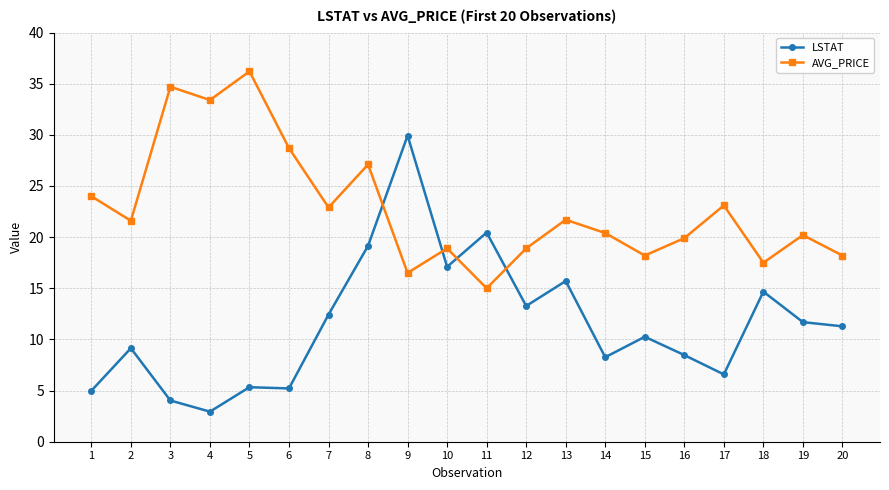

What is the total value across all series at 6?

33.9